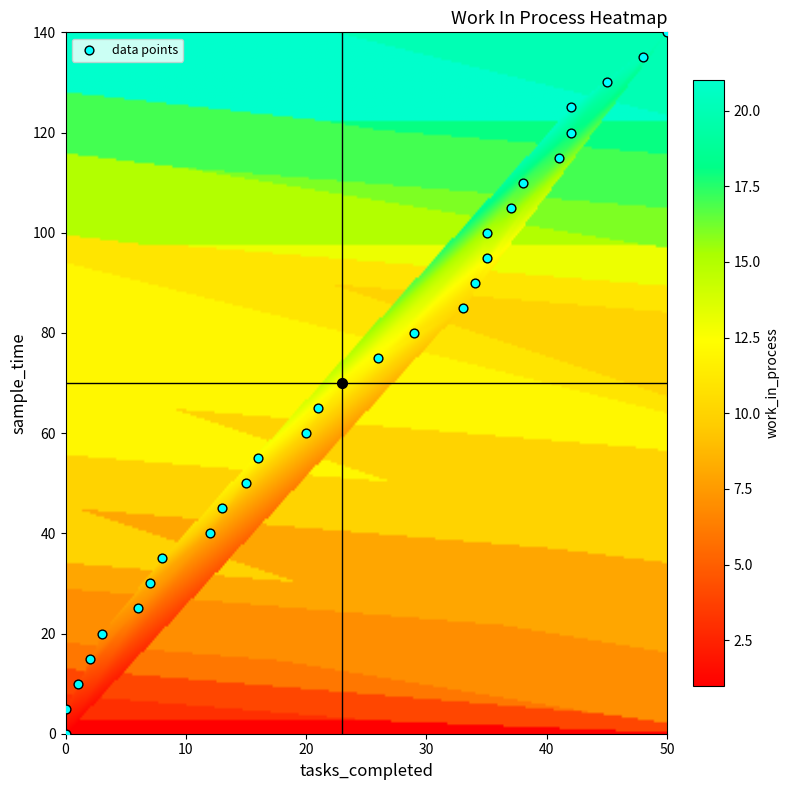

What is the range of X values (max minus min)?

50